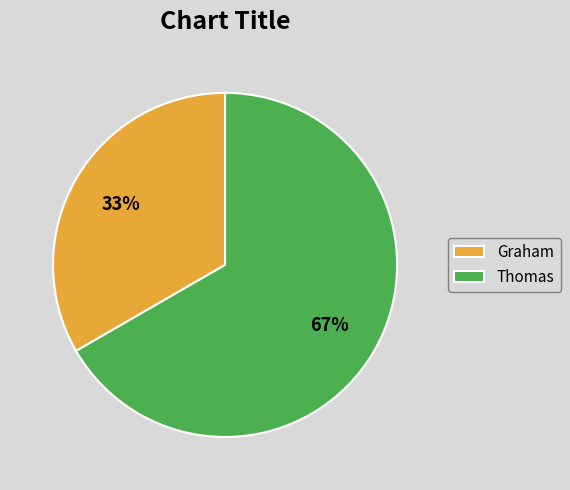

To the nearest percent, what is the average slice percentage?

50%